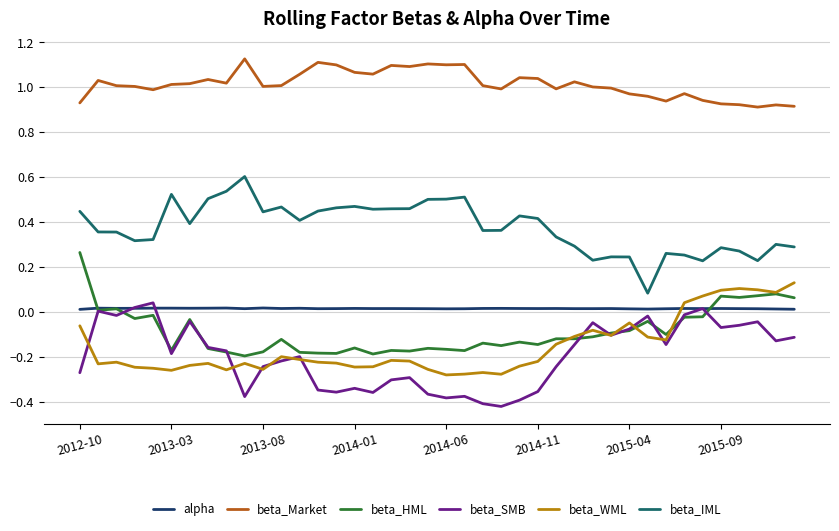

True or false: beta_SMB and beta_Market intersect in this chart.

False